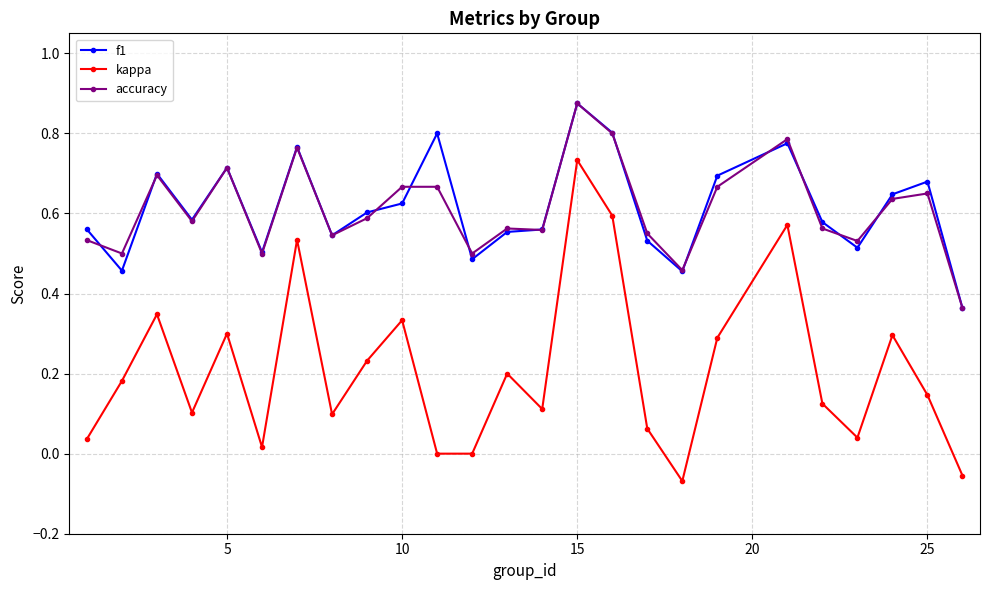

Which series has the widest spread of values?

kappa